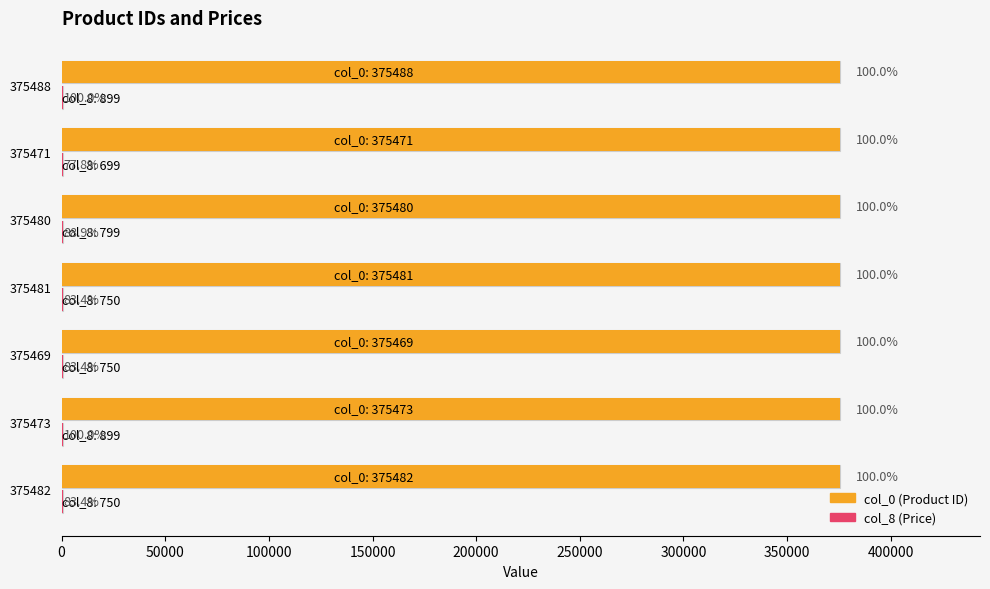

Rank the series by their maximum value, from lowest to highest.

col_8, col_0